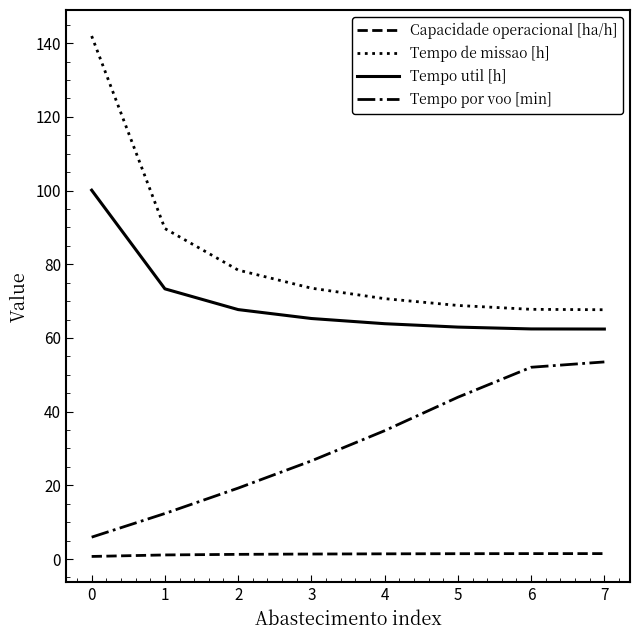

At how many categories does at least one series exceed 117?

1